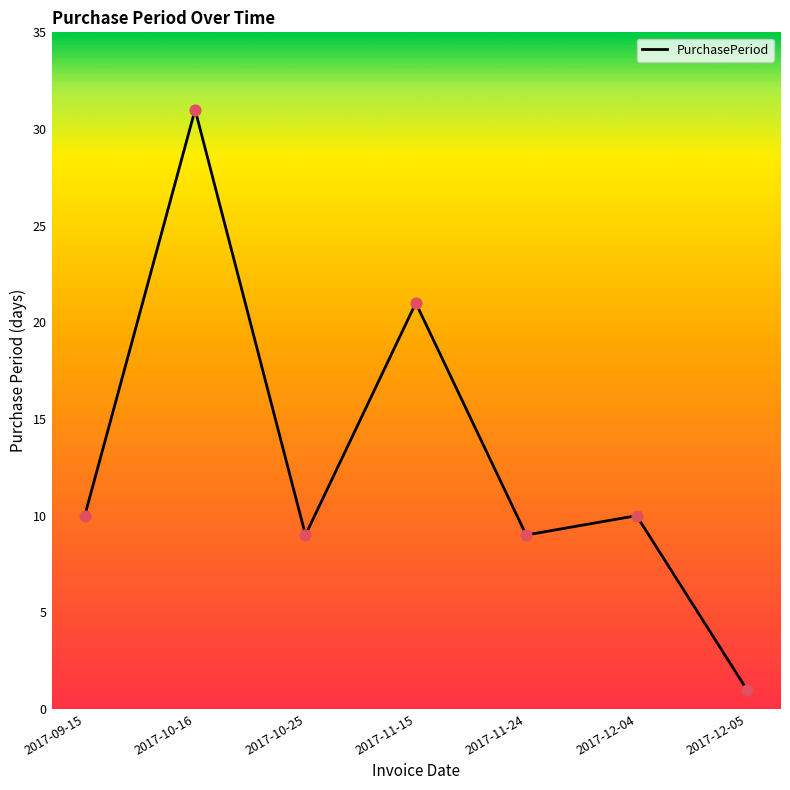

Between 2017-11-15 and 2017-11-24, which is larger?

2017-11-15